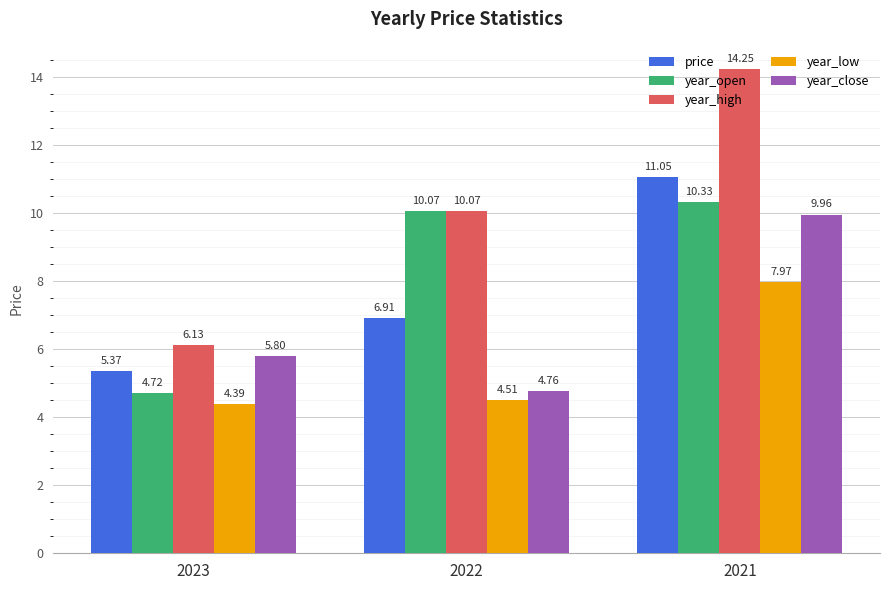

Which series has the widest spread of values?

year_high